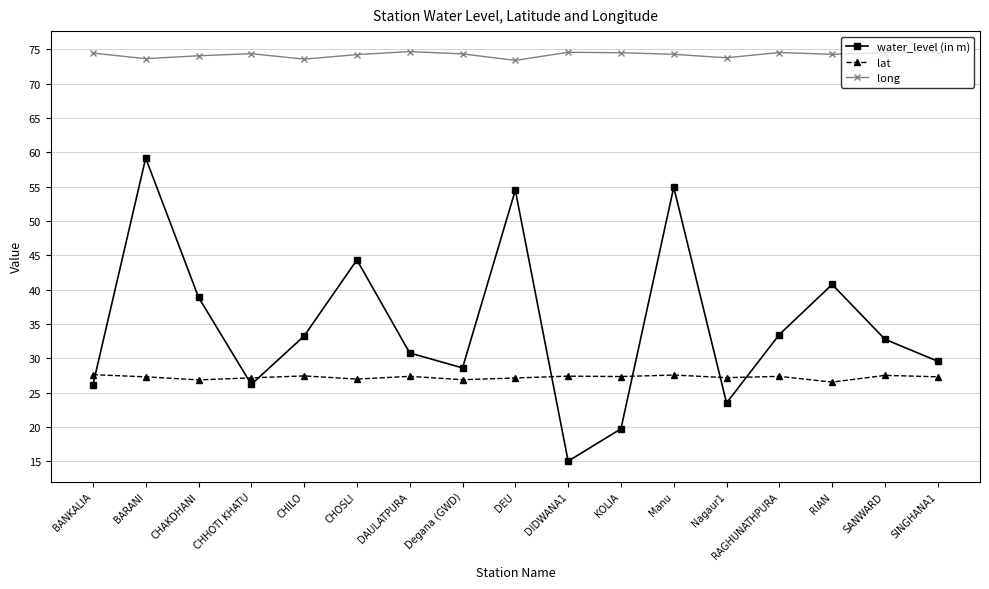

What is the difference between the second highest and second lowest values in the lat series?

0.7